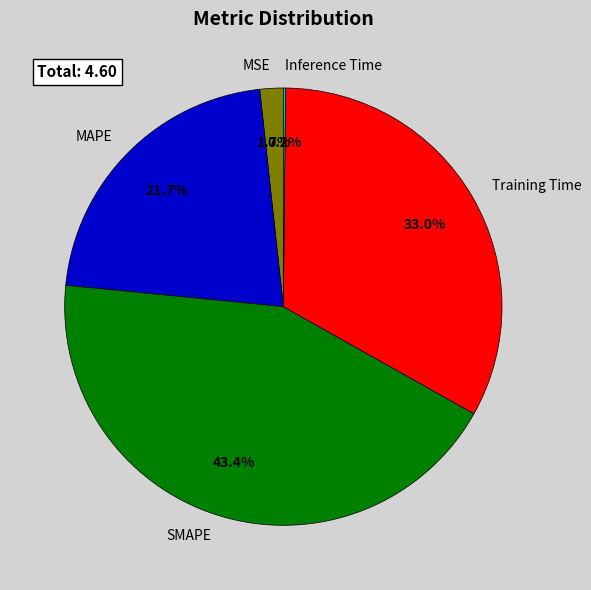

Which has a higher value, MAPE or MSE?

MAPE